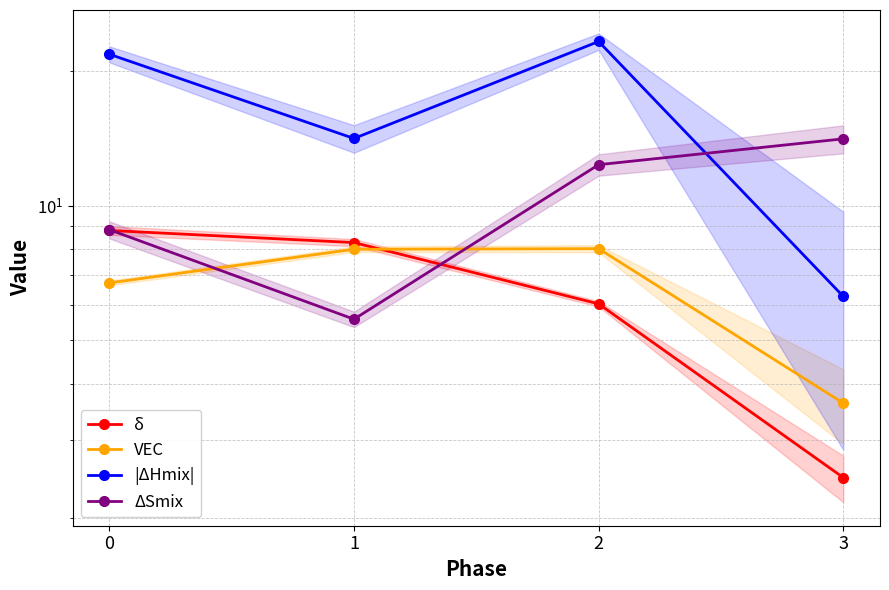

Is it true that δ equals 6.0 at 2?

True